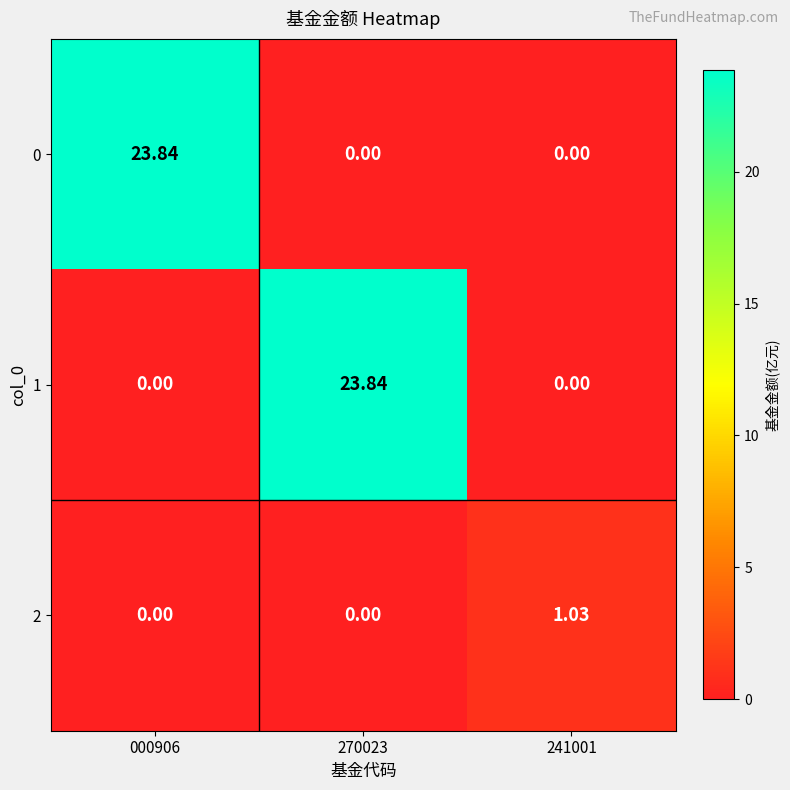

What is the spread (max minus min) of values at 270023?

23.8